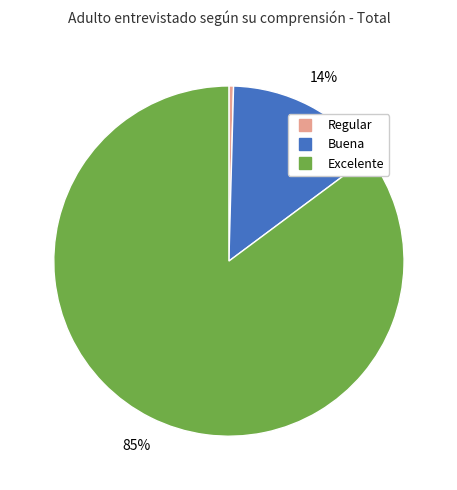

Do Excelente and Buena together represent more than half of the pie?

Yes